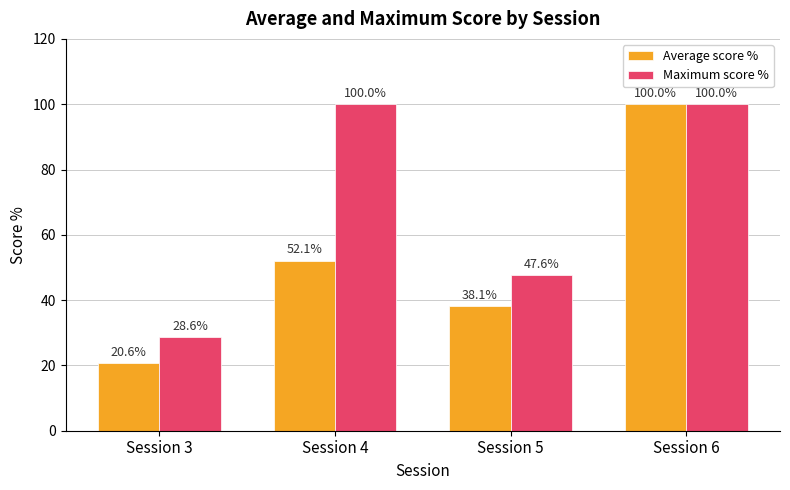

True or false: Average score % has a value of 145.9 at Session 6.

False